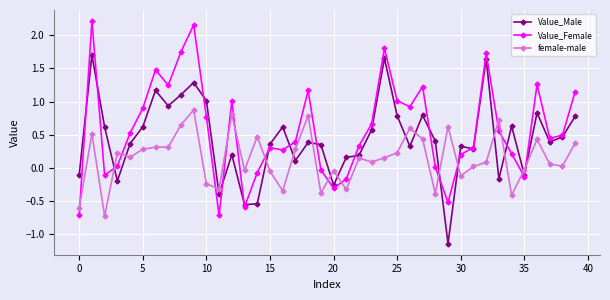

Rank the series by their average value, from lowest to highest.

female-male, Value_Male, Value_Female